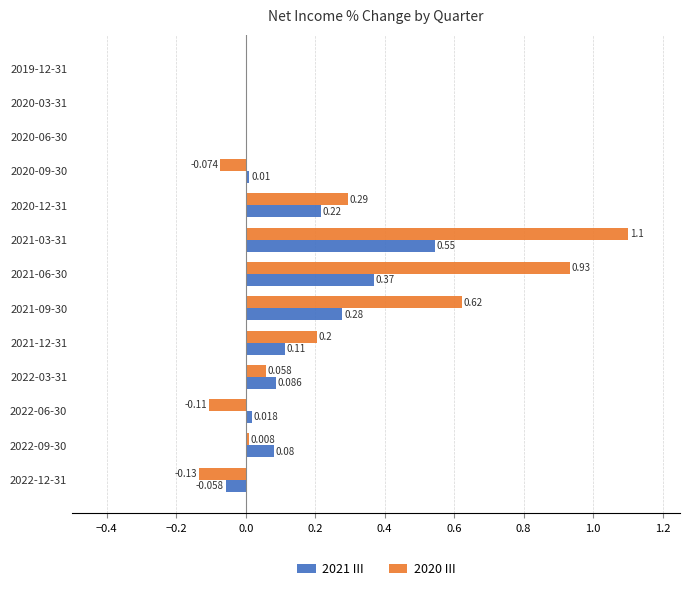

How many distinct data groups are displayed?

2